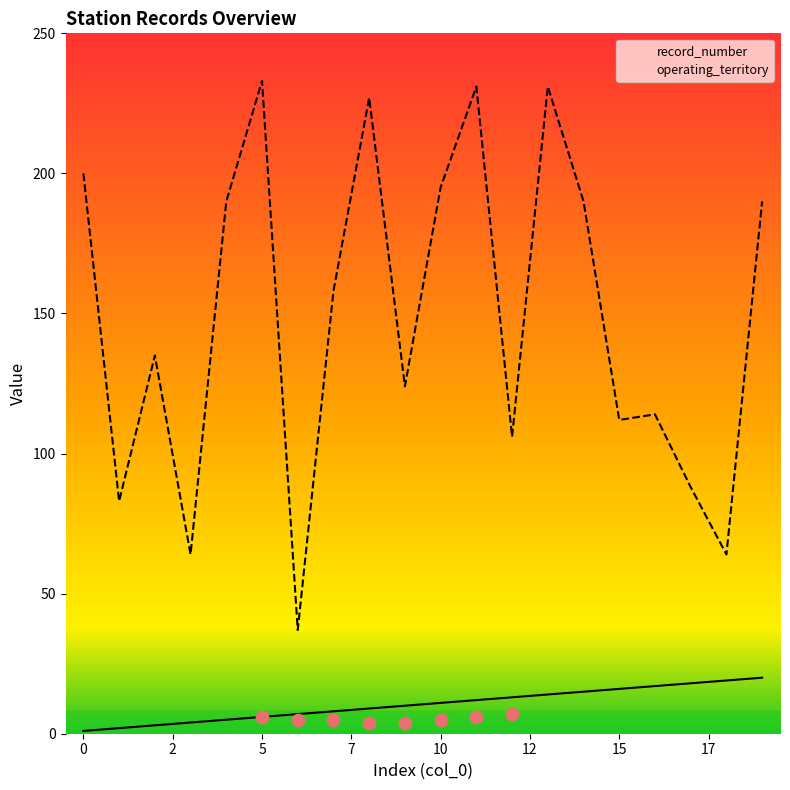

Which series contains the lowest Y value?

record_number